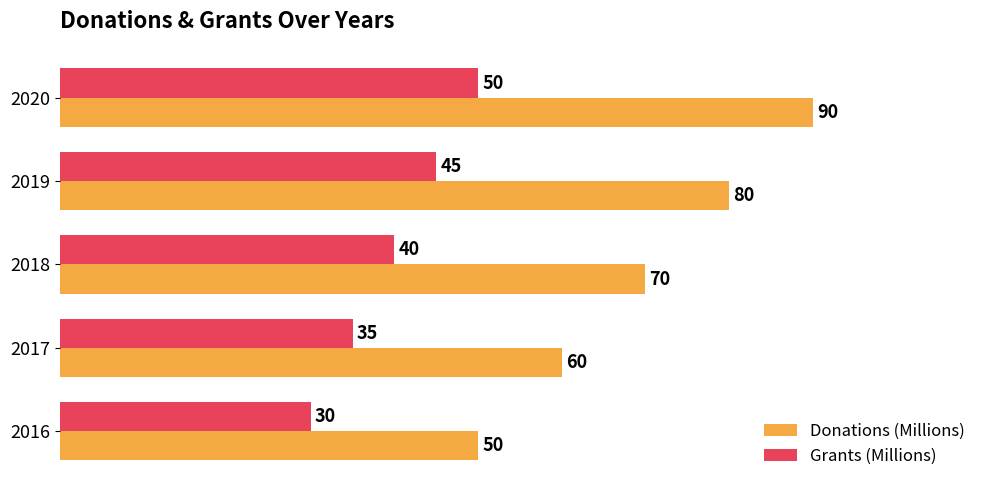

Which series has the largest total across all categories?

Donations (Millions)